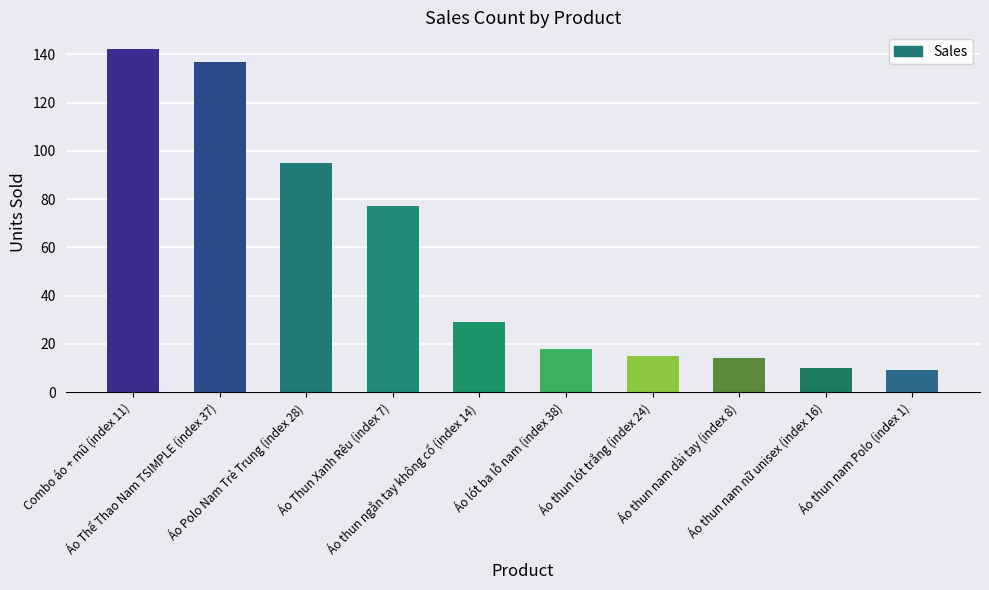

What is the value of the 5th bar from the left?

29